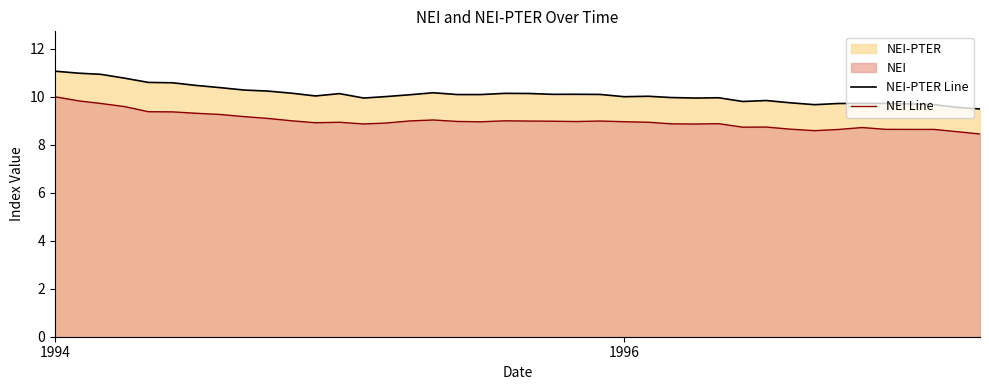

True or false: NEI Line and NEI-PTER Line cross at least once.

False